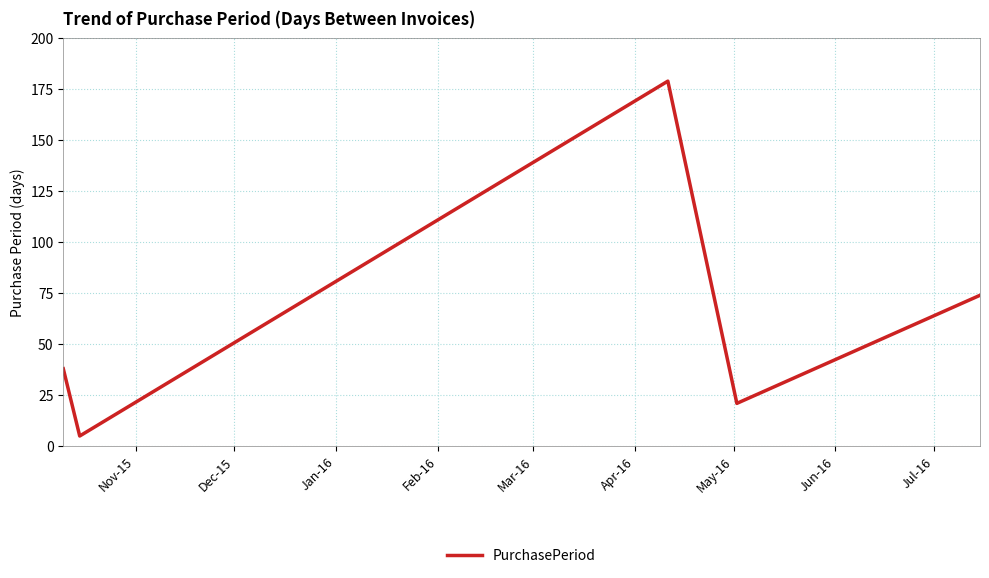

Count the number of categories in the chart.

5